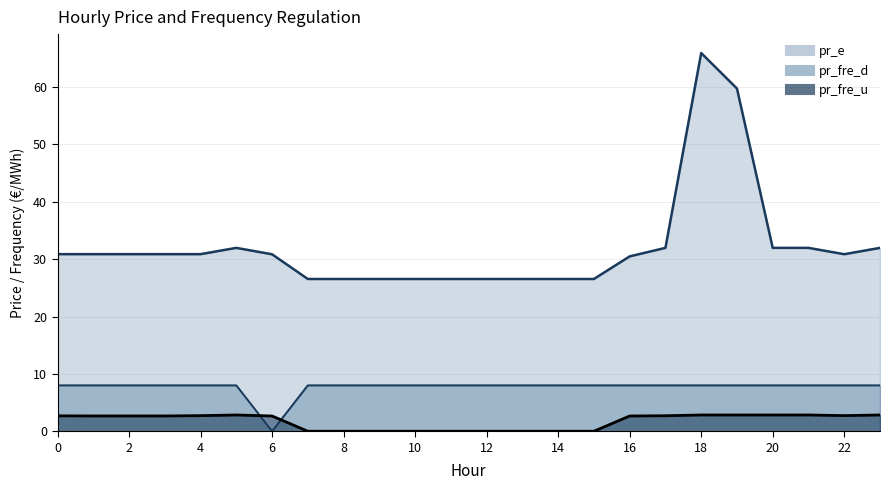

Reading left to right, what are all the values shown in this chart?

pr_fre_u: 2.7	2.7	2.7	2.7	2.7	2.8	2.7	0.0	0.0	0.0	0.0	0.0	0.0	0.0	0.0	0.0	2.7	2.7	2.8	2.8	2.8	2.8	2.7	2.8
pr_e: 30.9	30.9	30.9	30.9	30.9	32.0	30.9	26.5	26.5	26.5	26.5	26.5	26.5	26.5	26.5	26.5	30.5	32.0	65.9	59.8	32.0	32.0	30.9	32.0
pr_fre_d: 8.0	8.0	8.0	8.0	8.0	8.0	0.0	8.0	8.0	8.0	8.0	8.0	8.0	8.0	8.0	8.0	8.0	8.0	8.0	8.0	8.0	8.0	8.0	8.0